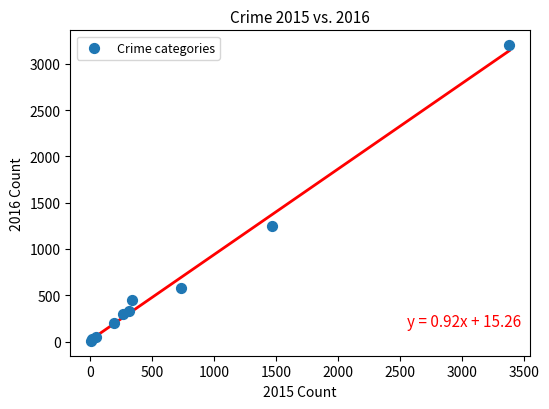

What Y value in the scatter plot is closest to 1604?

1249